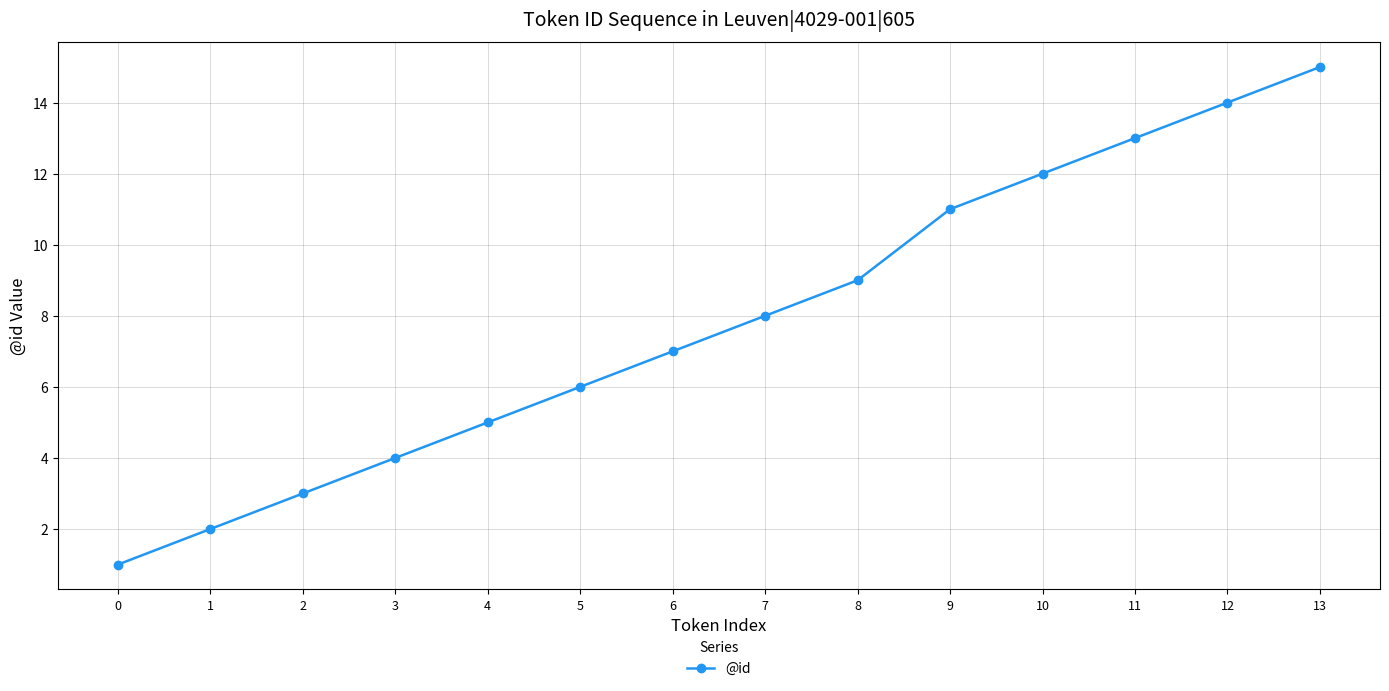

Is it true that the value at 5 is 2?

False